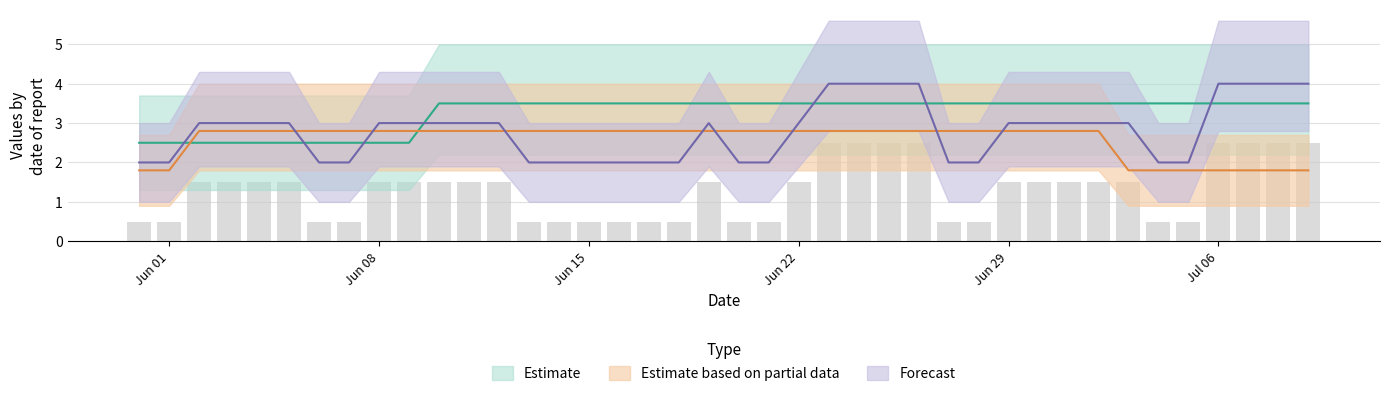

How many distinct data groups are displayed?

3